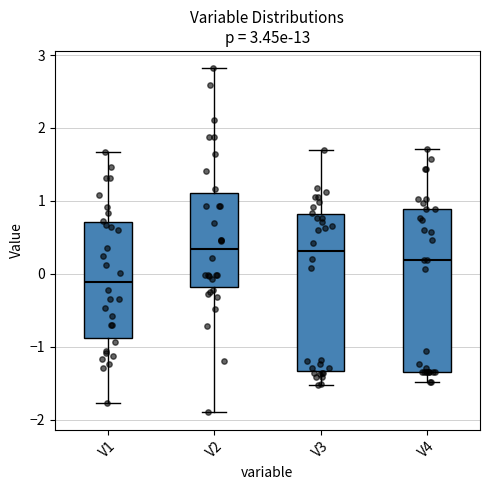

Which box's median line is the lowest?

V1